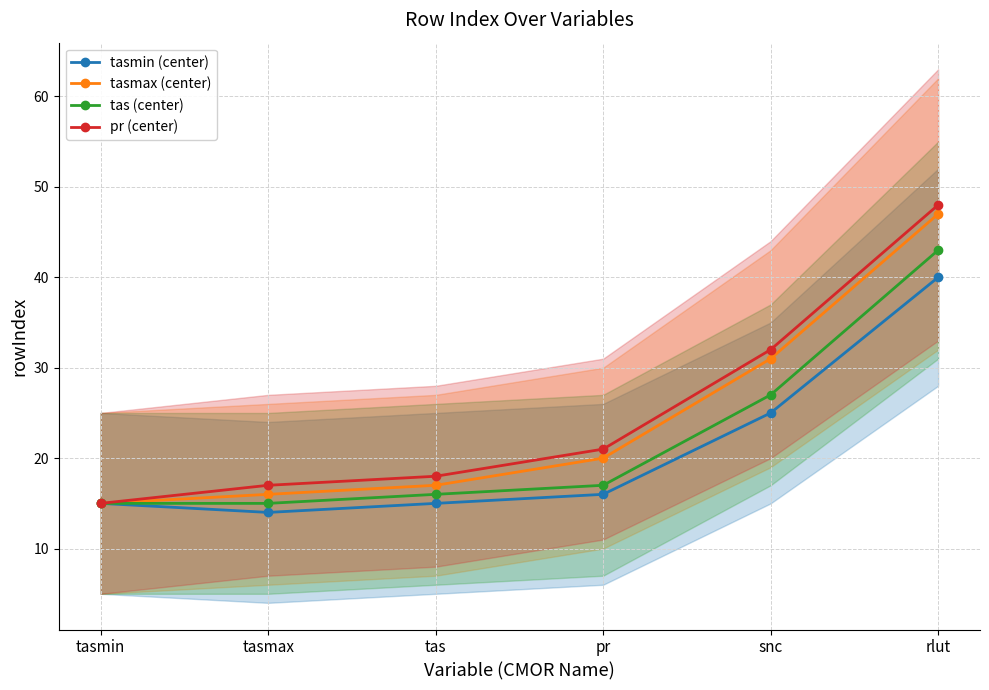

What is the value of the tasmin (center) point at the 4th from the left?

16